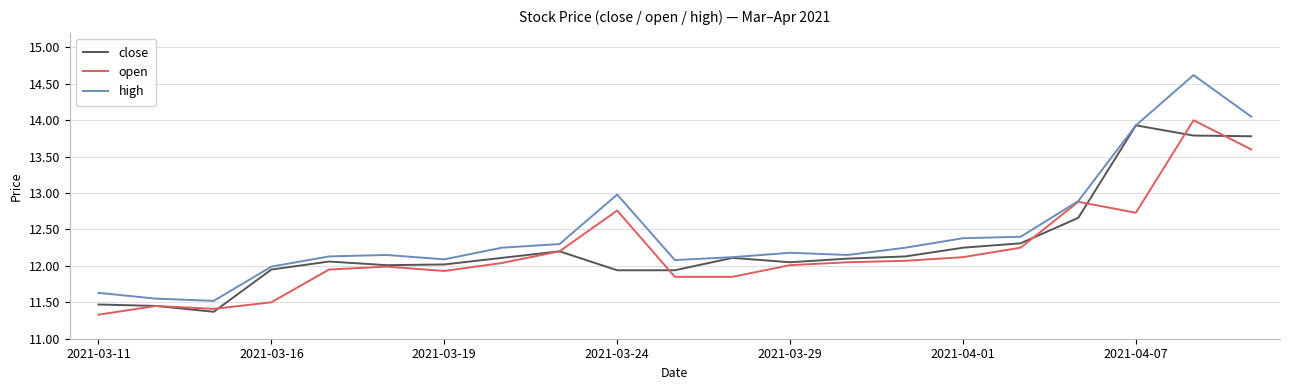

Which series has the widest spread of values?

high